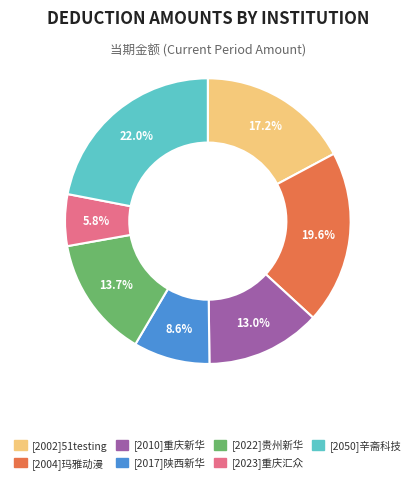

Is there a majority slice in this chart?

No